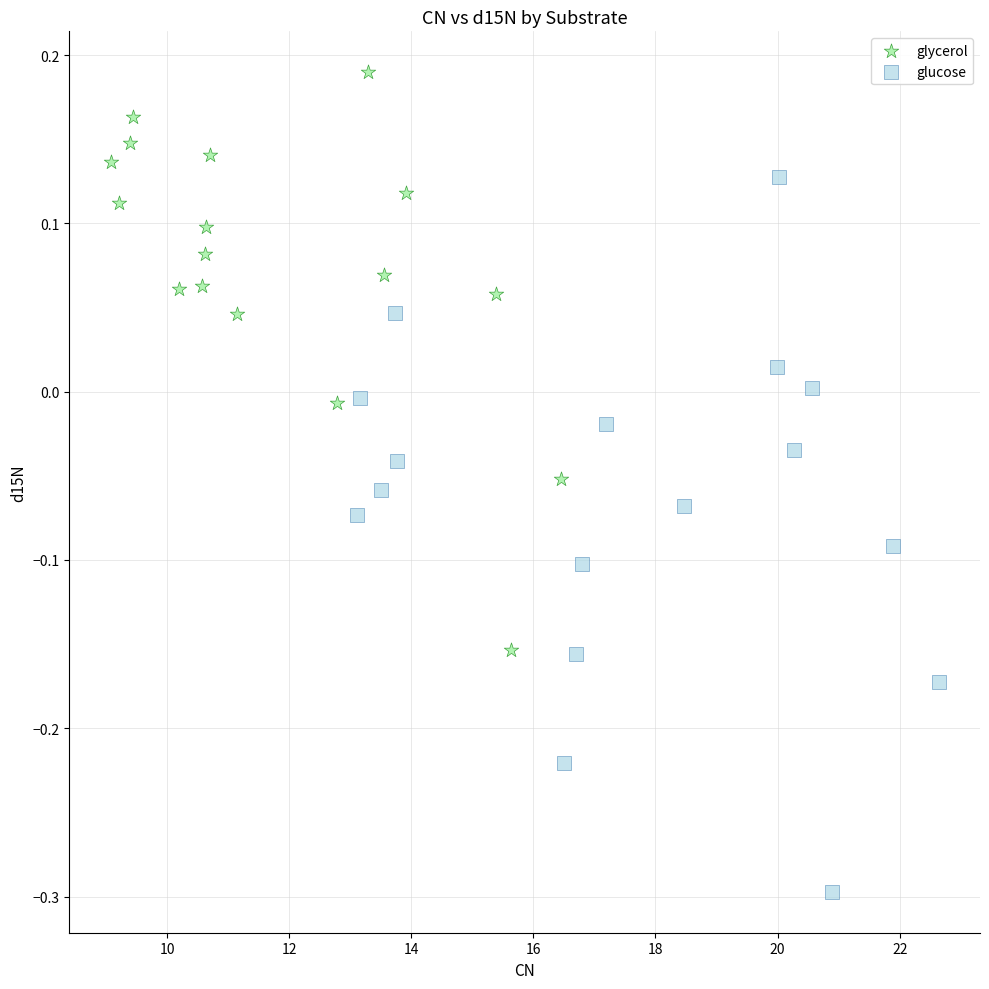

Which series has the widest spread of Y values?

glucose